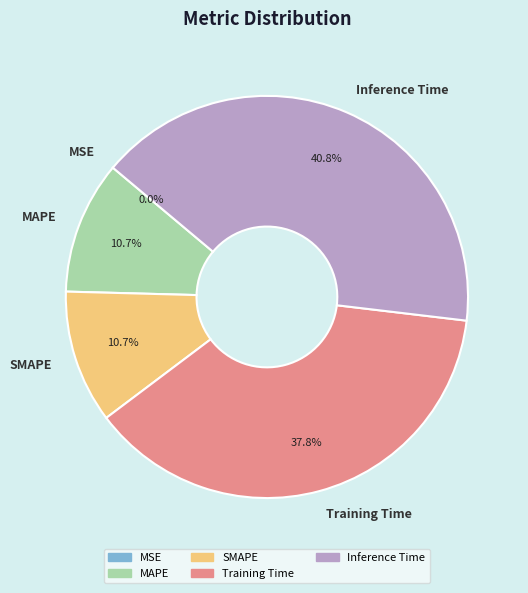

What is the largest slice in the pie chart?

Inference Time